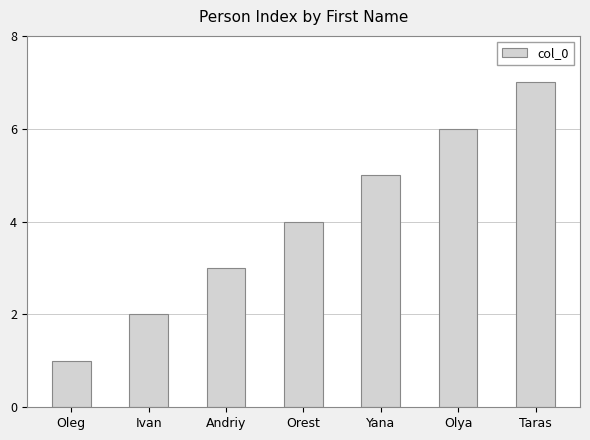

What is the difference between the maximum and minimum values?

6